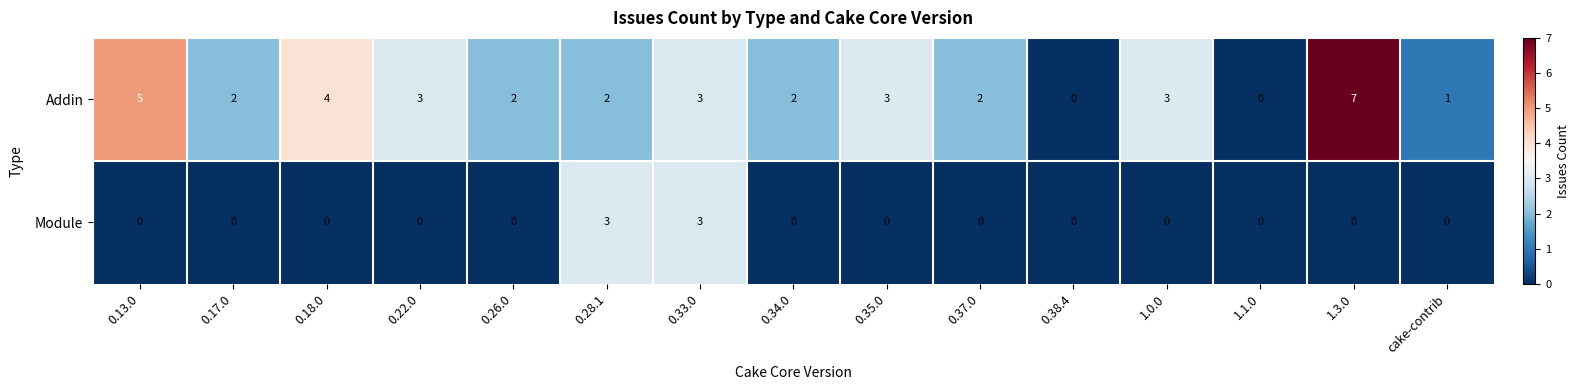

How many series are shown in this chart?

2